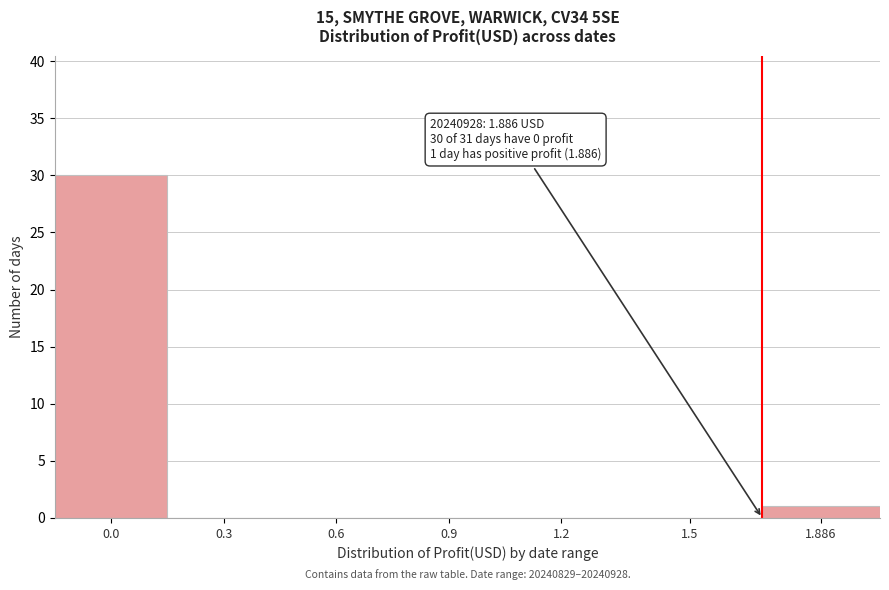

Reading right to left, extract all data points from this chart.

1.886=1	1.5=0	1.2=0	0.9=0	0.6=0	0.3=0	0.0=30